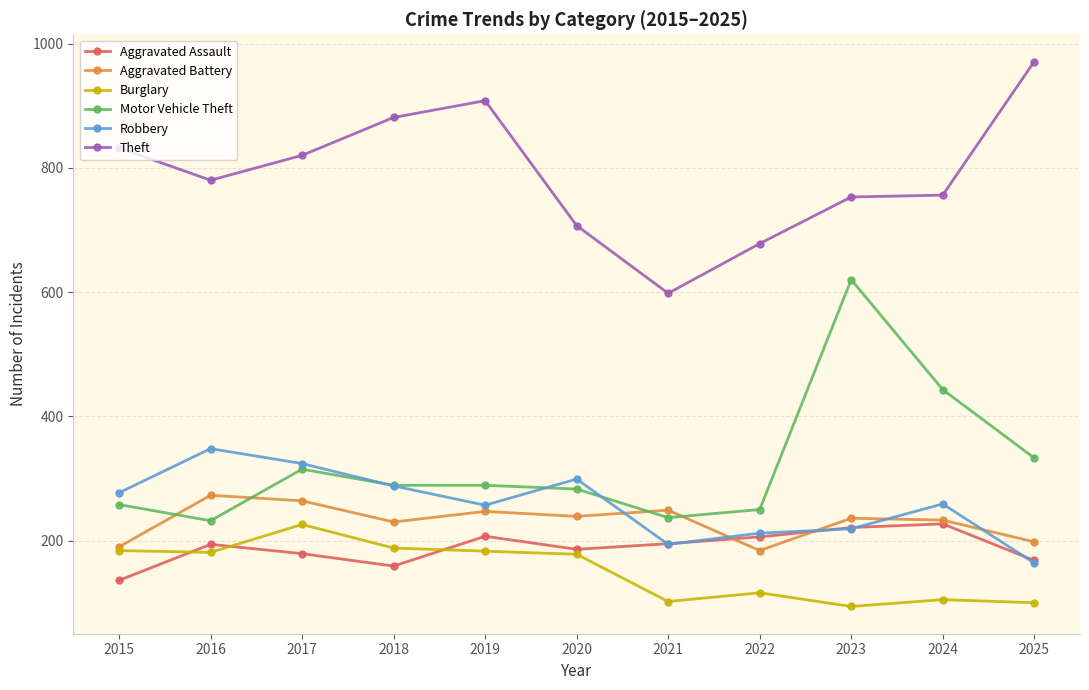

Where does the Aggravated Battery series first go above 236?

2016